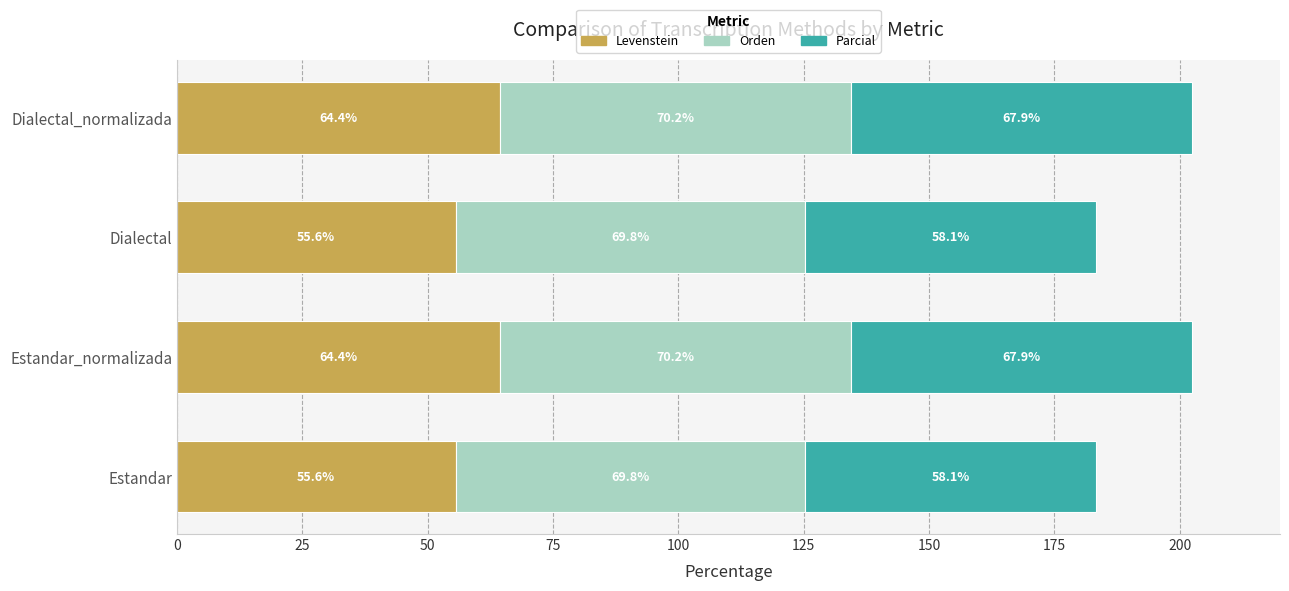

How many values in the Levenstein series exceed 64?

2